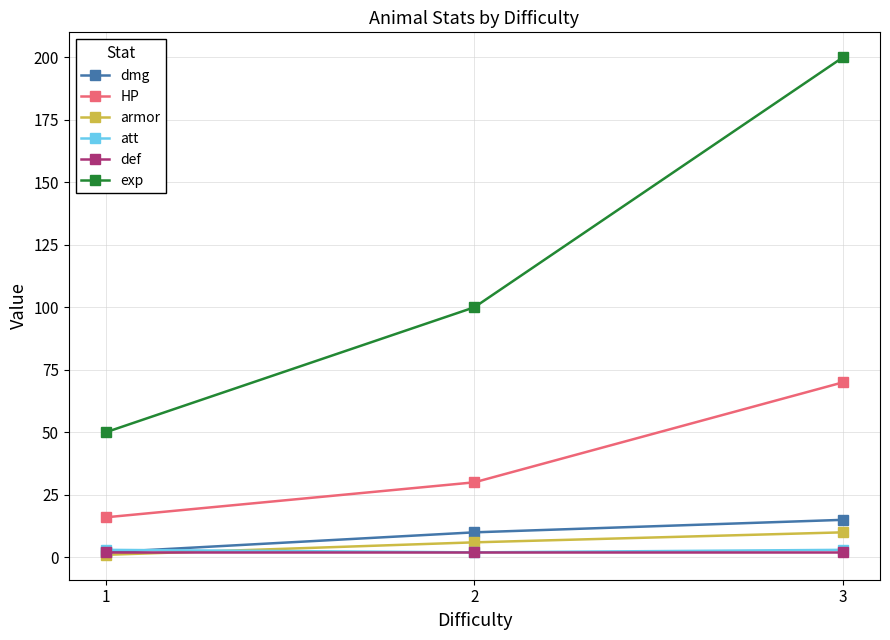

Reading left to right, transcribe all the data shown in this chart.

dmg: 2	10	15
HP: 16	30	70
armor: 1	6	10
att: 3	2	3
def: 2	2	2
exp: 50	100	200